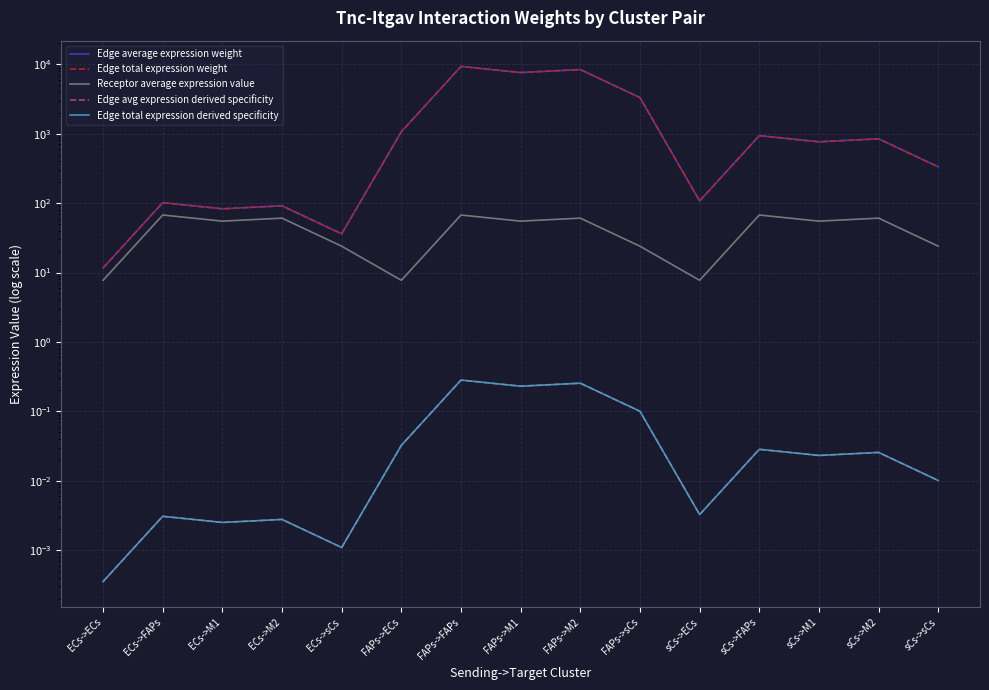

Rank the categories by Edge average expression weight value from lowest to highest.

ECs->ECs, ECs->sCs, ECs->M1, ECs->M2, ECs->FAPs, sCs->ECs, sCs->sCs, sCs->M1, sCs->M2, sCs->FAPs, FAPs->ECs, FAPs->sCs, FAPs->M1, FAPs->M2, FAPs->FAPs